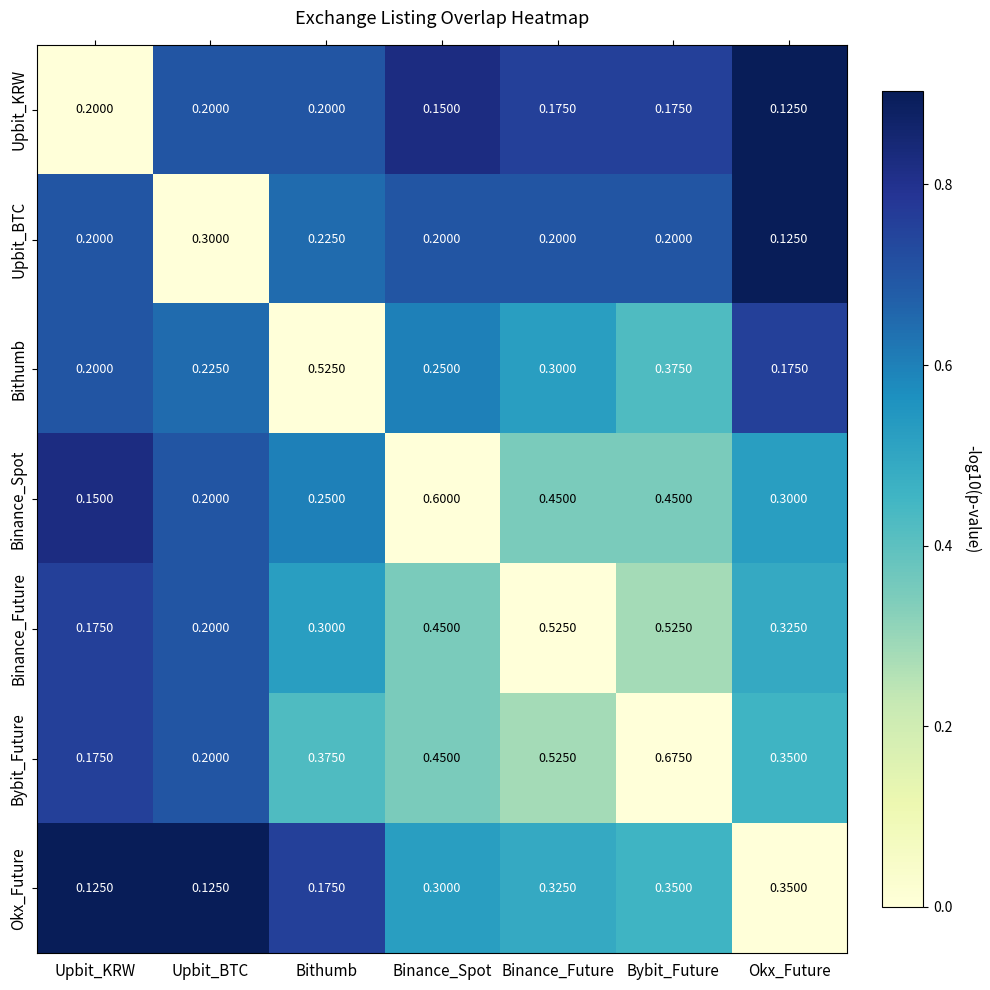

List the labels in order of Bithumb value, largest first.

Bithumb, Bybit_Future, Binance_Future, Binance_Spot, Upbit_BTC, Upbit_KRW, Okx_Future